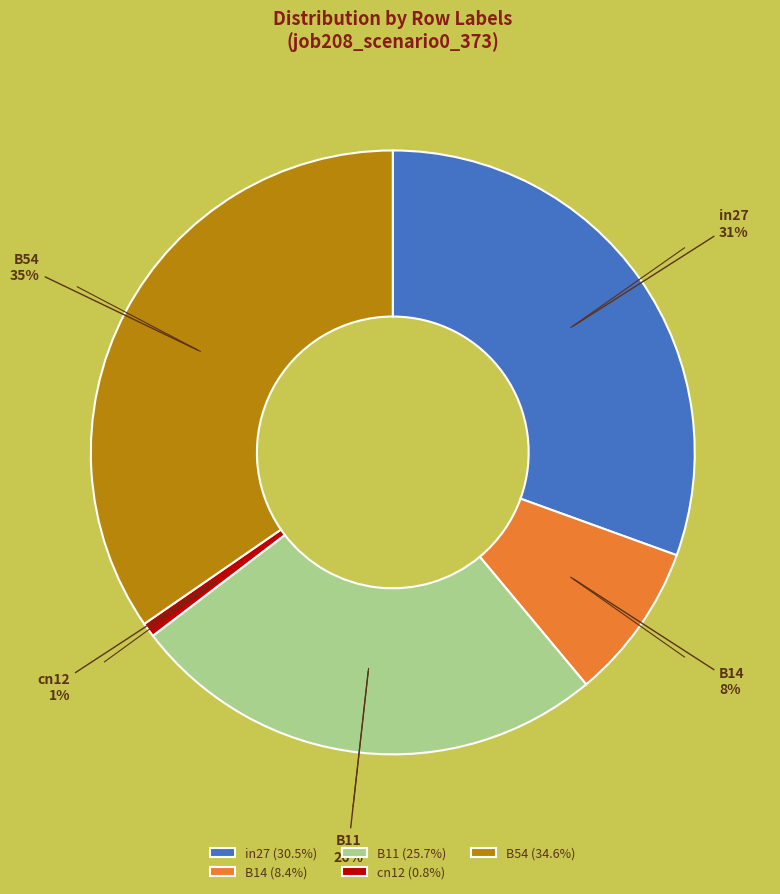

Do cn12 and B11 together represent more than half of the pie?

No